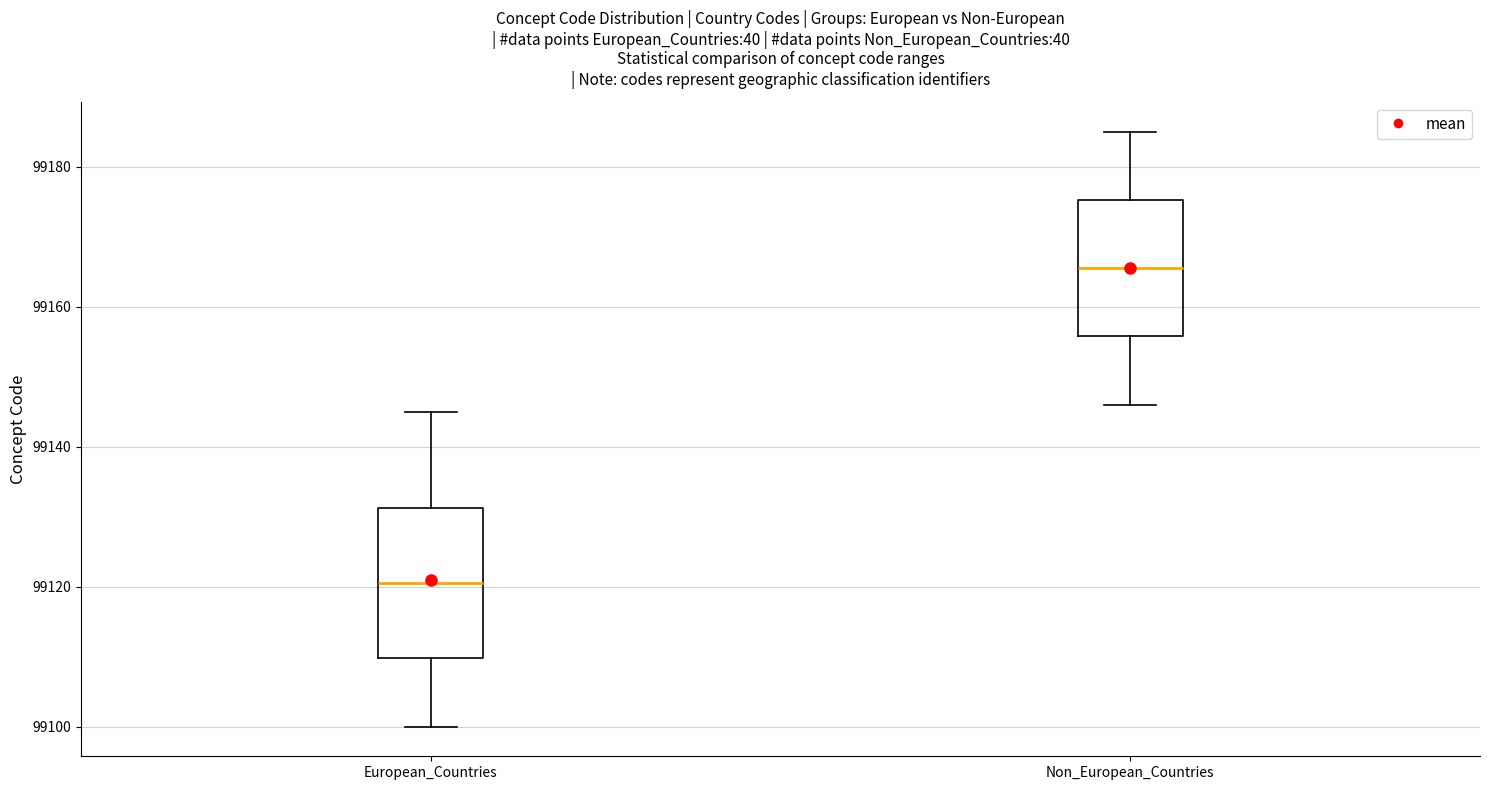

Where is the lower edge of the box for Non_European_Countries on the y-axis? The values are not printed on the chart, so give them approximately, as read against the axis.

99156